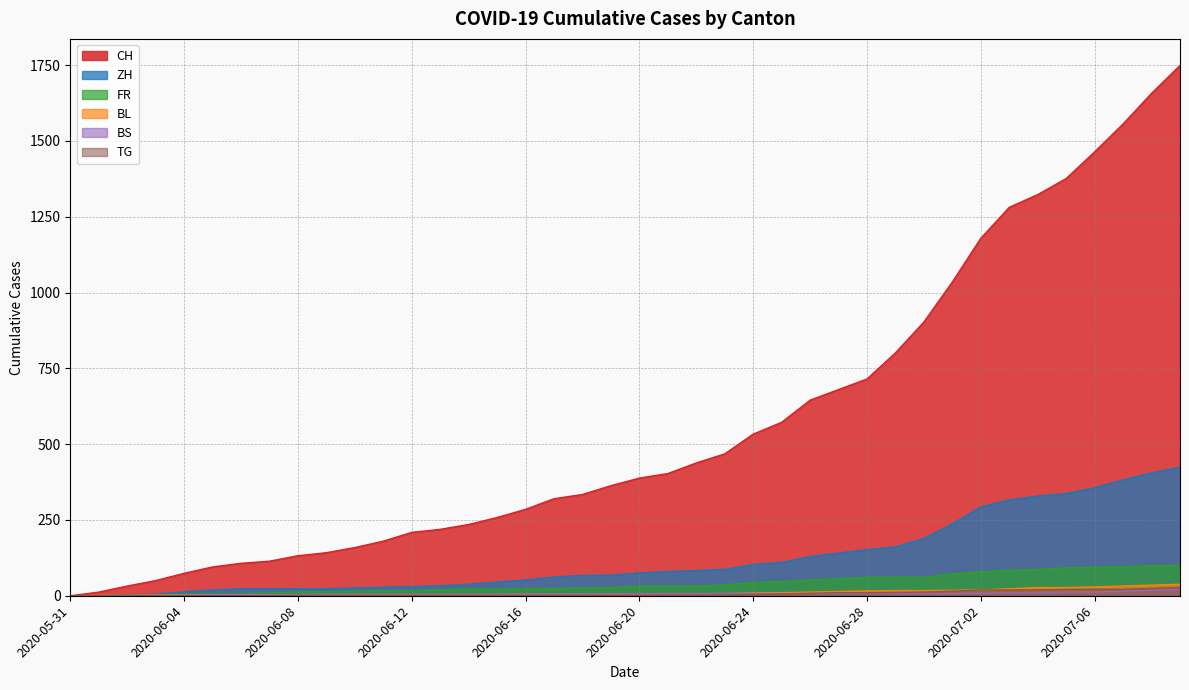

True or false: TG and FR cross at least once.

False